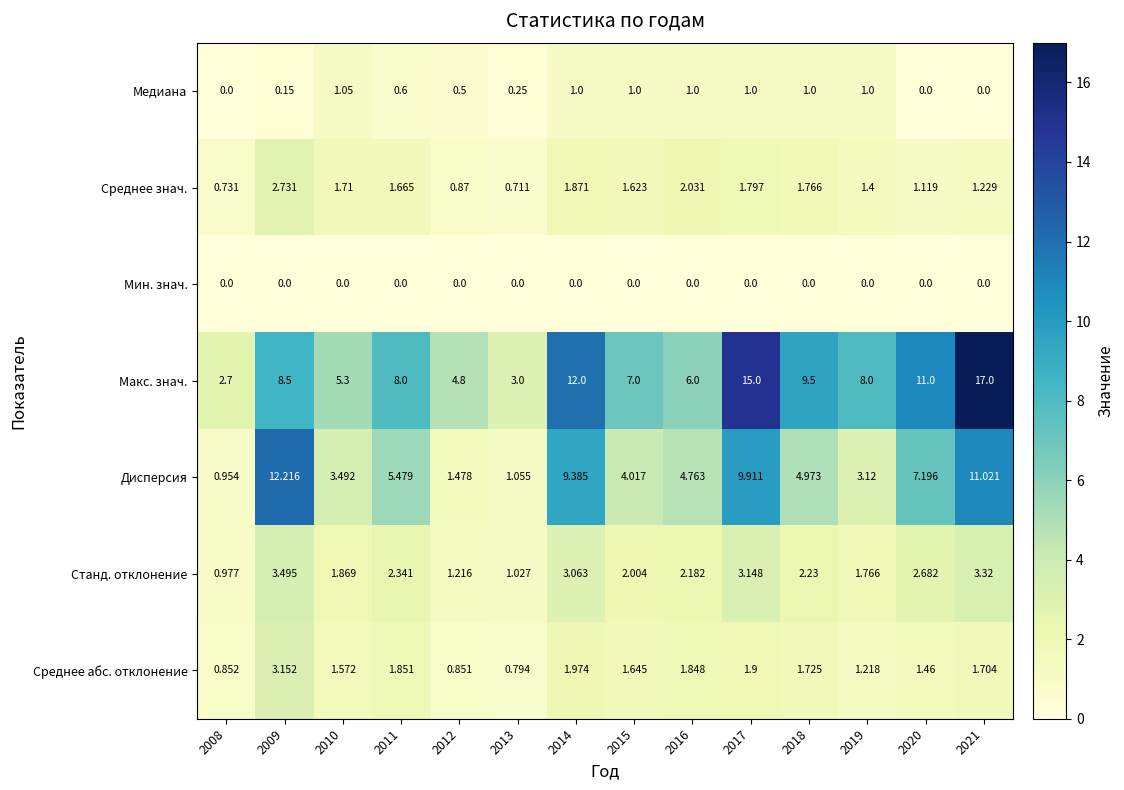

Rank the series at 2010 from highest to lowest value.

Макс. знач., Дисперсия, Станд. отклонение, Среднее знач., Среднее абс. отклонение, Медиана, Мин. знач.